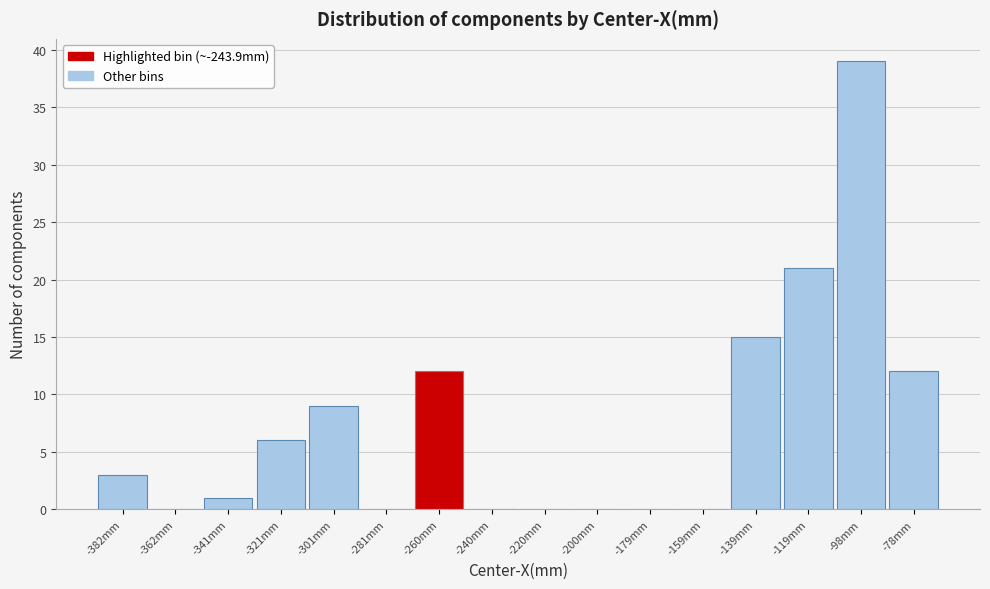

Reading right to left, what are all the values shown in this chart?

-78mm=12	-98mm=39	-119mm=21	-139mm=15	-159mm=0	-179mm=0	-200mm=0	-220mm=0	-240mm=0	-260mm=12	-281mm=0	-301mm=9	-321mm=6	-341mm=1	-362mm=0	-382mm=3